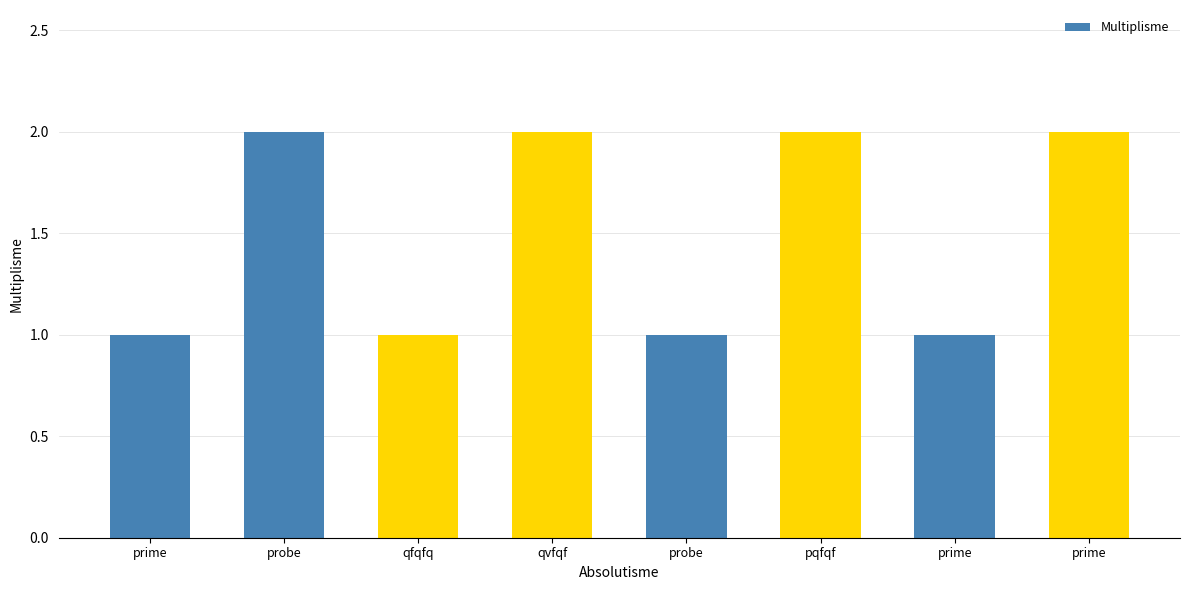

Reading right to left, transcribe all the data shown in this chart.

2	1	2	1	2	1	2	1